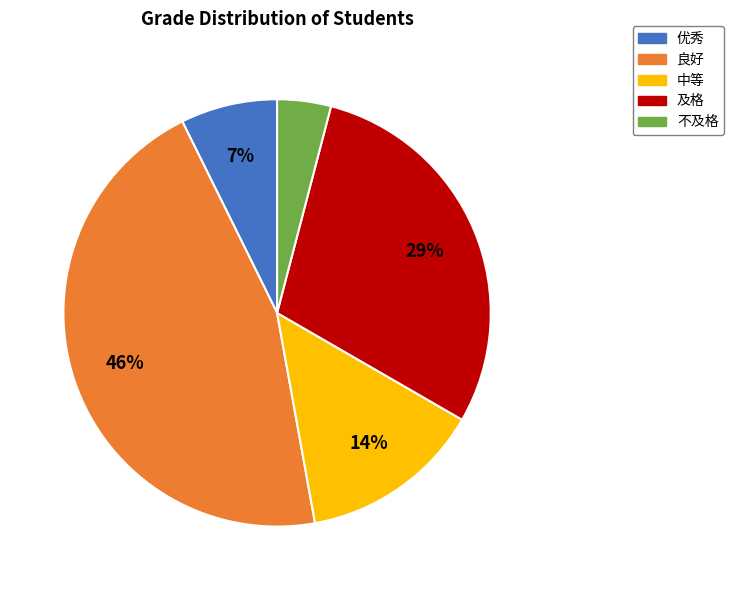

To the nearest percent, what is the average slice percentage?

20%